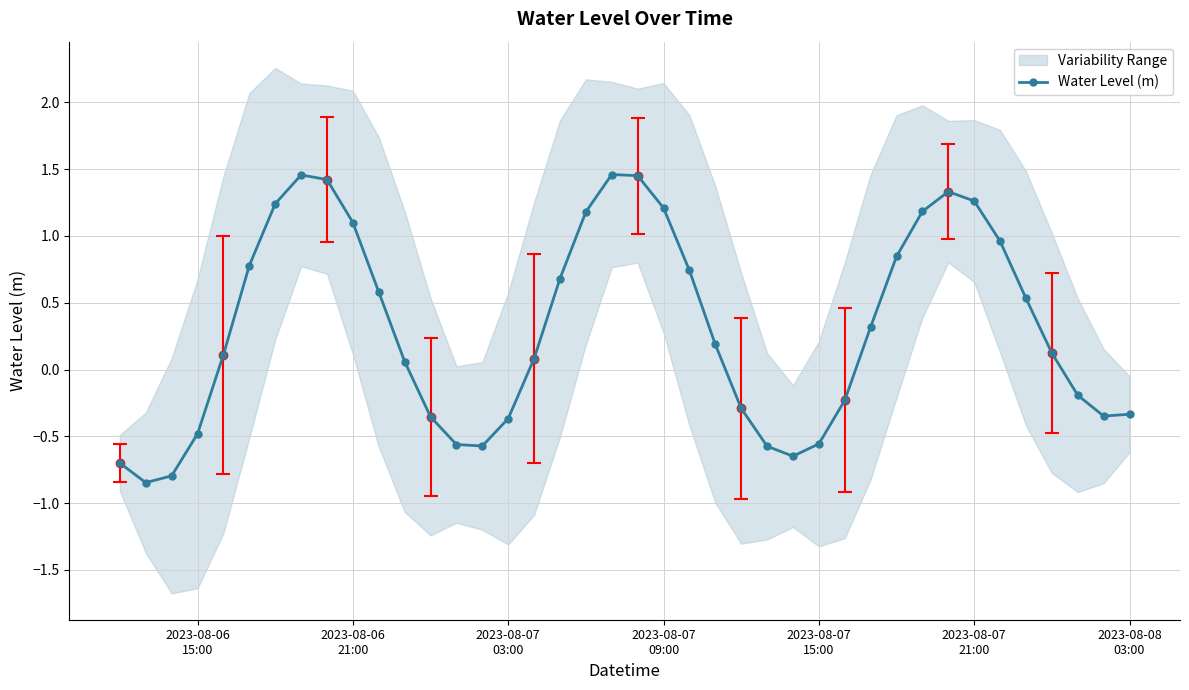

True or false: Water Level (m) has more than 0 points higher than both neighbors.

True